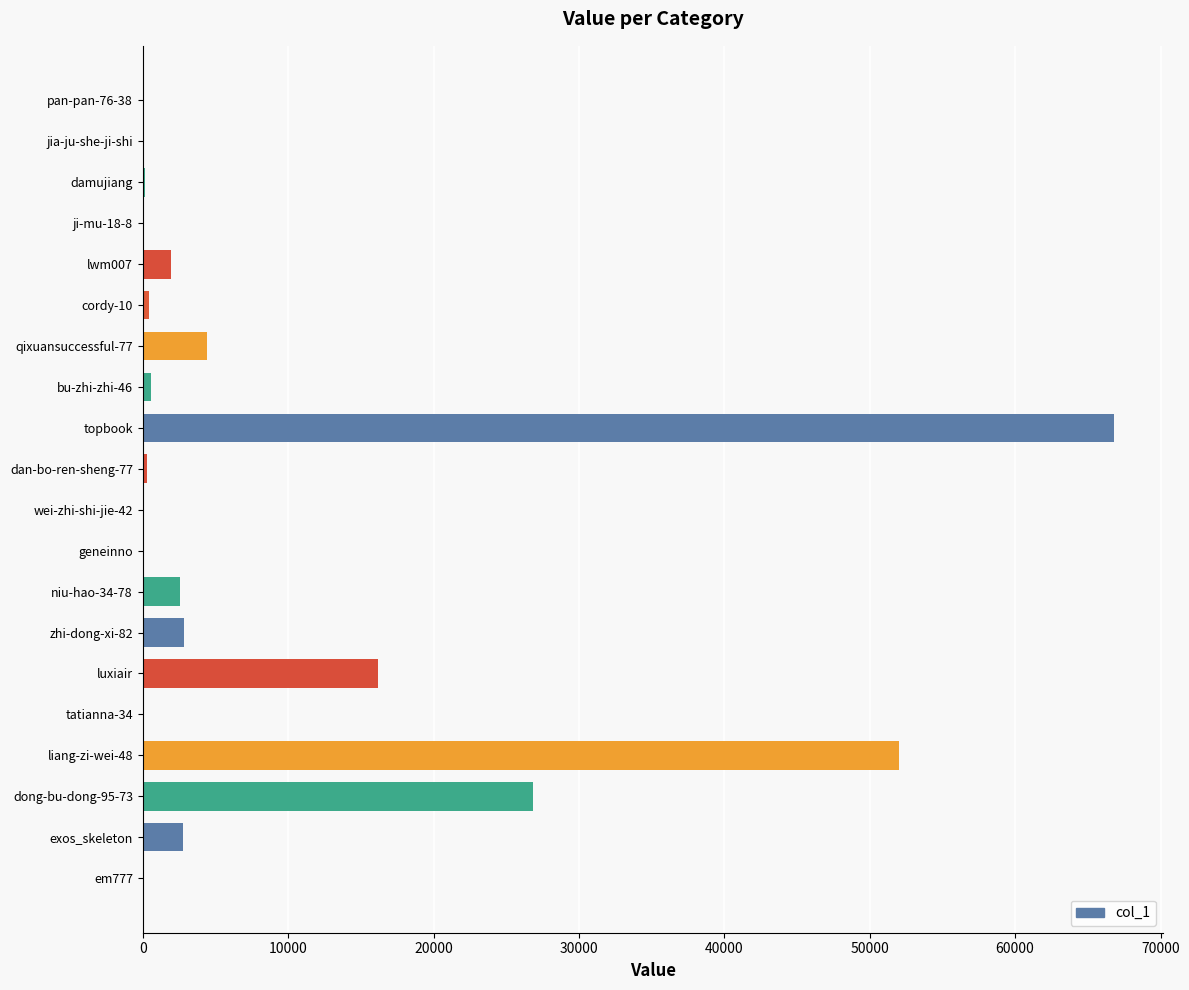

Which has a higher value, topbook or ji-mu-18-8?

topbook